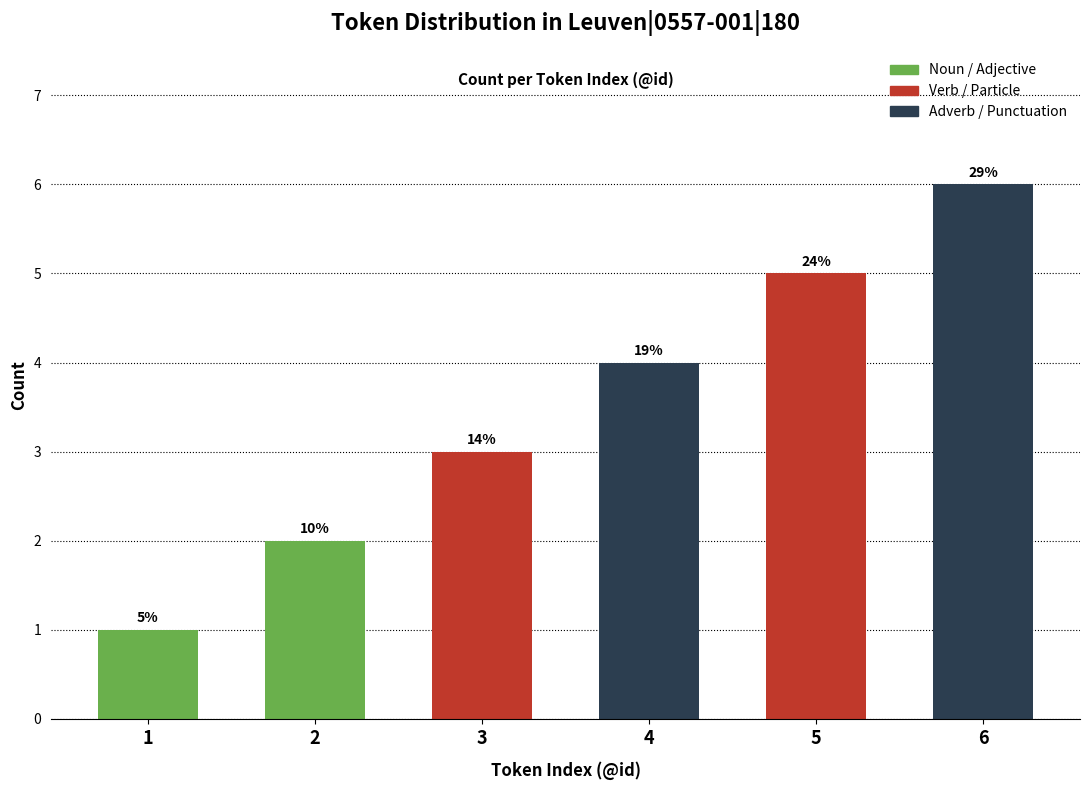

Which has a higher value, 4 or 1?

4